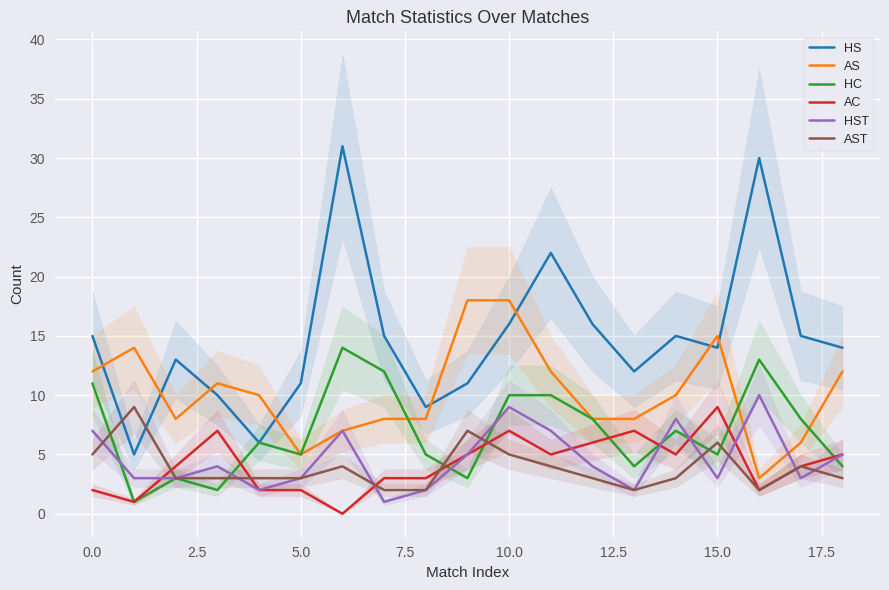

What position from the left is 17?

18